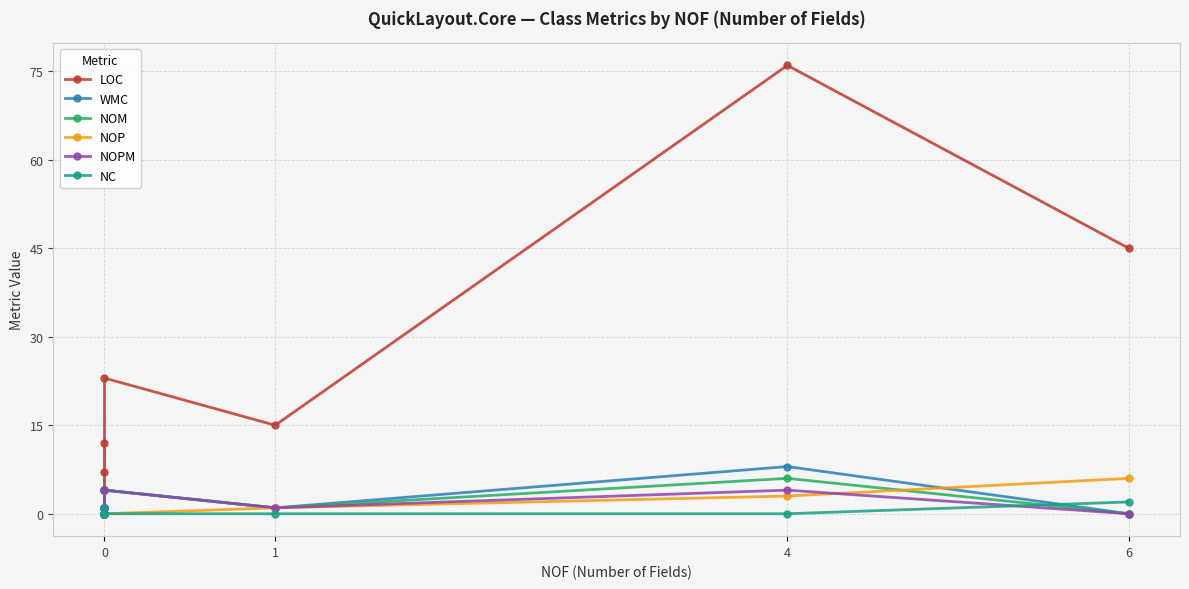

Is it true that NC equals 1 at 0?

False